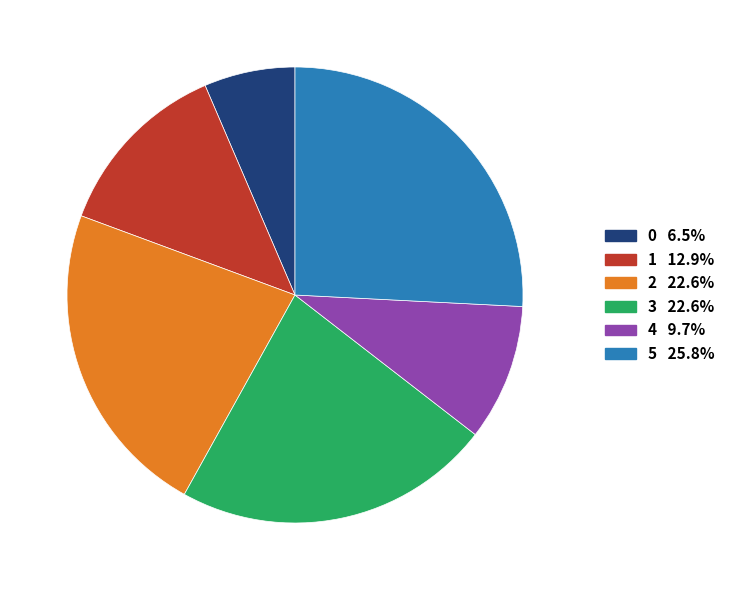

Which category has the biggest portion of the pie?

5